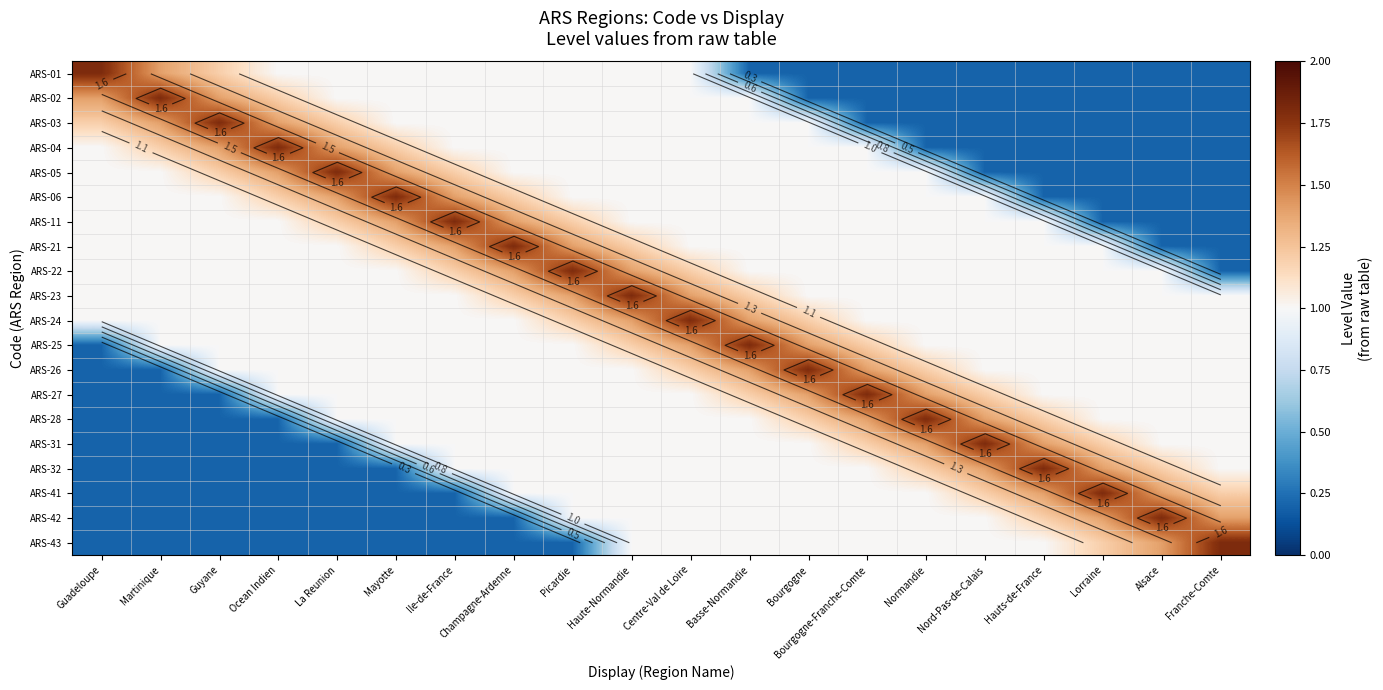

How many data points in ARS-26 are less than 1?

2